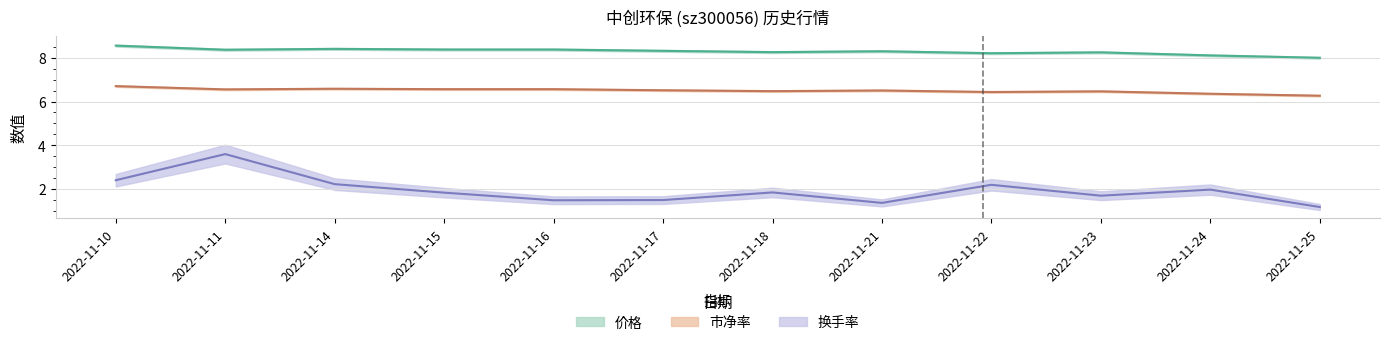

Is it true that 市净率 equals 2.9 at 2022-11-15?

False